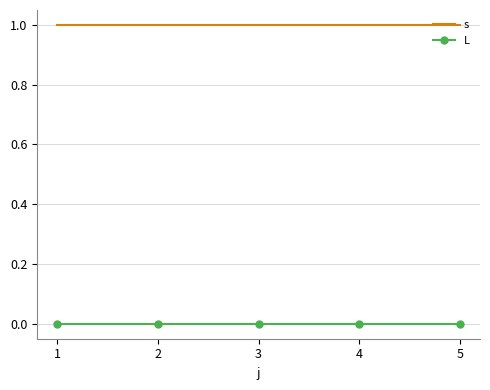

Is the value of s at 3 greater than the value of L at 3?

Yes